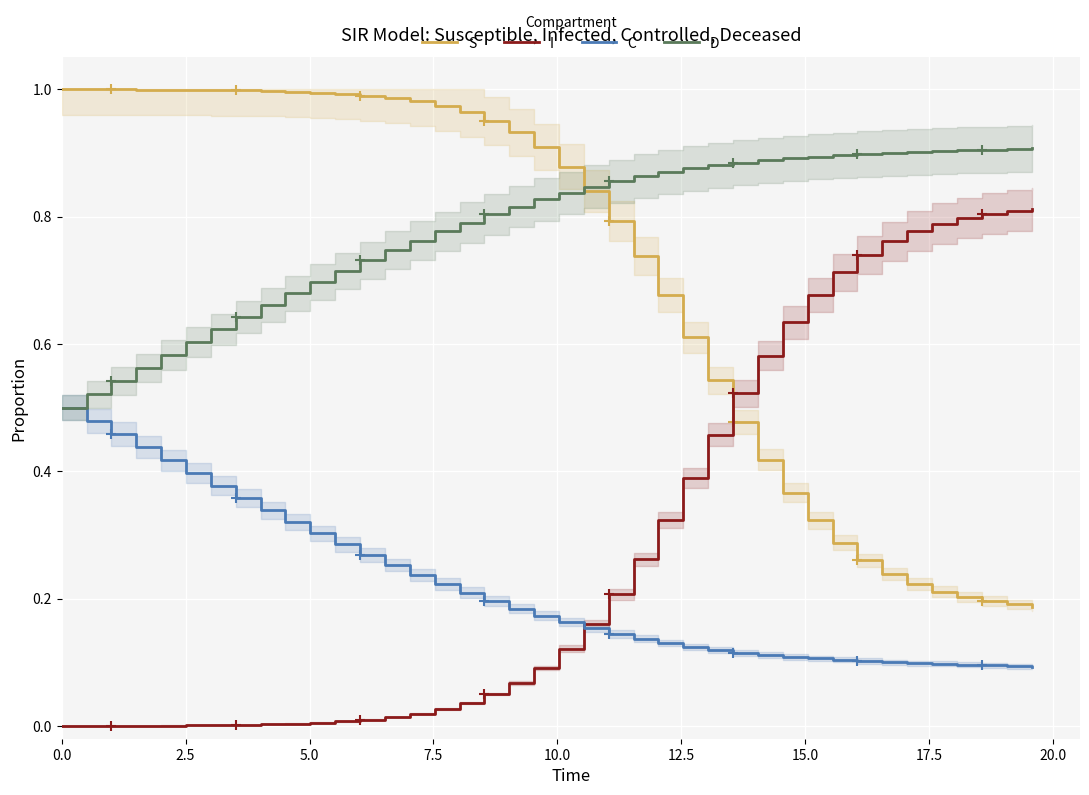

True or false: C and S cross at least once.

False